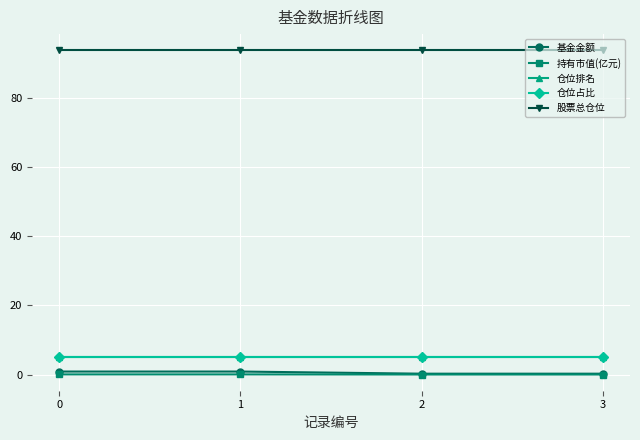

True or false: 仓位排名 has more than 2 points higher than both neighbors.

False